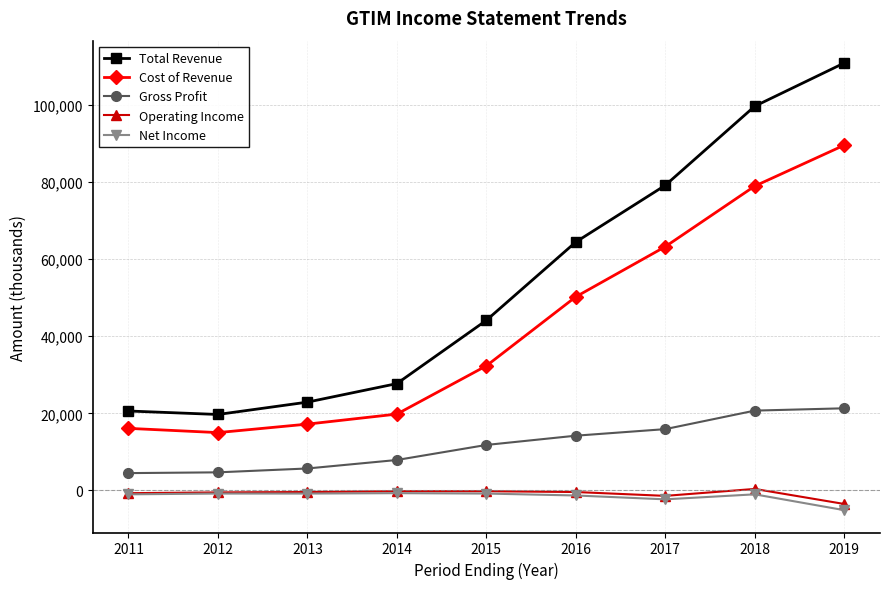

What is the total value across all series at 2011?

39500